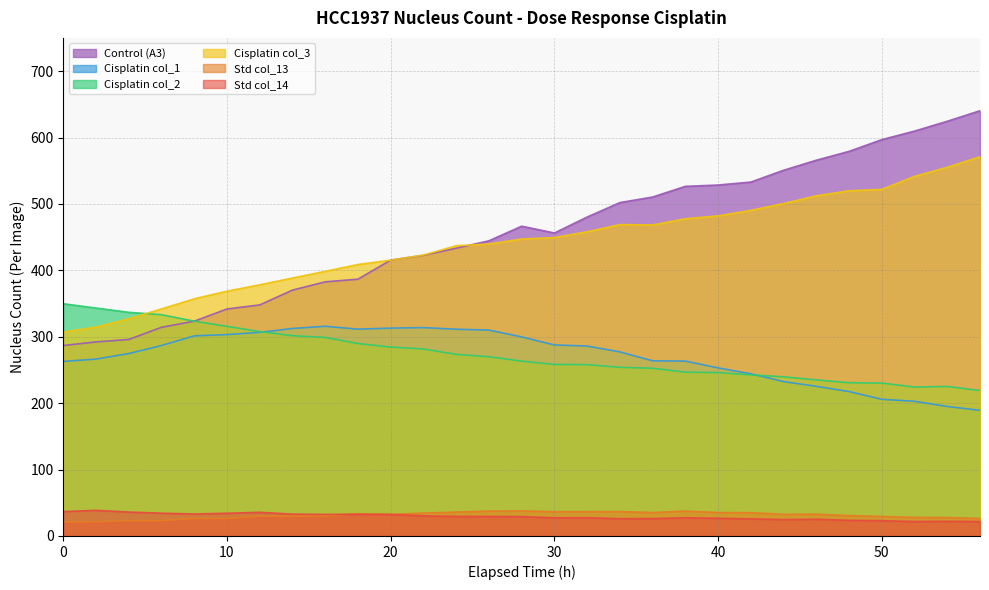

True or false: Cisplatin col_1 and Cisplatin col_3 intersect in this chart.

False